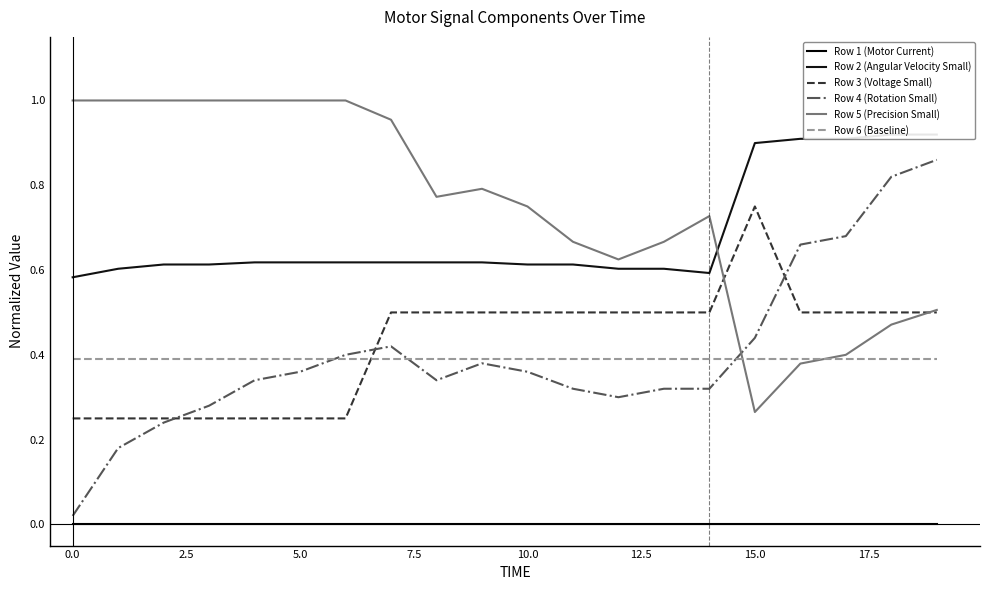

At which category is the sum across all series the highest?

19